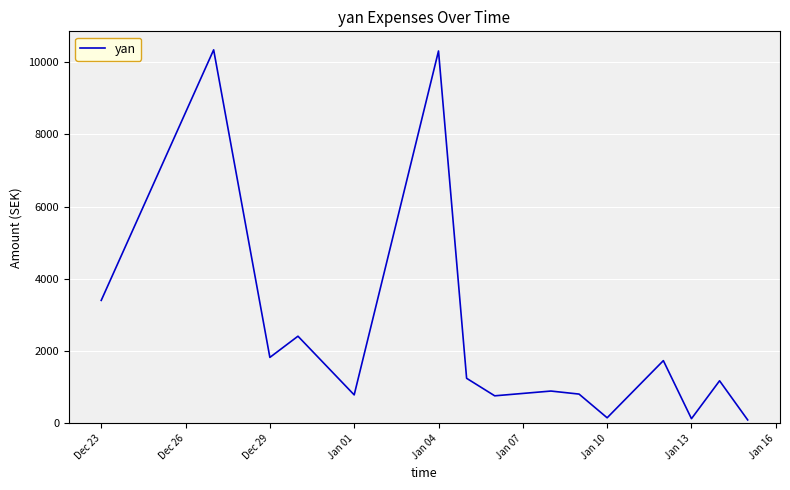

What is the maximum value shown in the chart?

10338